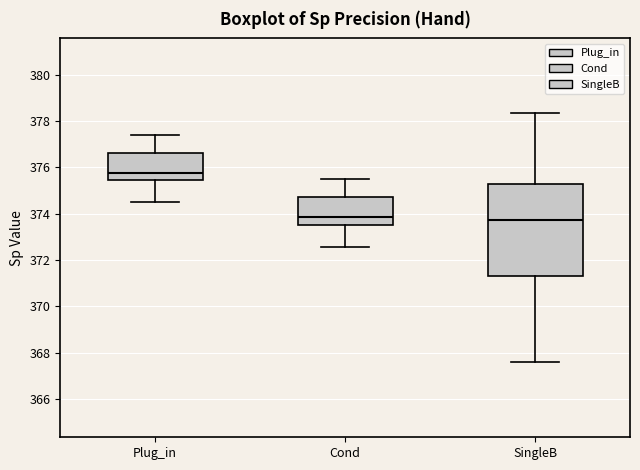

Which box has the highest median line?

Plug_in